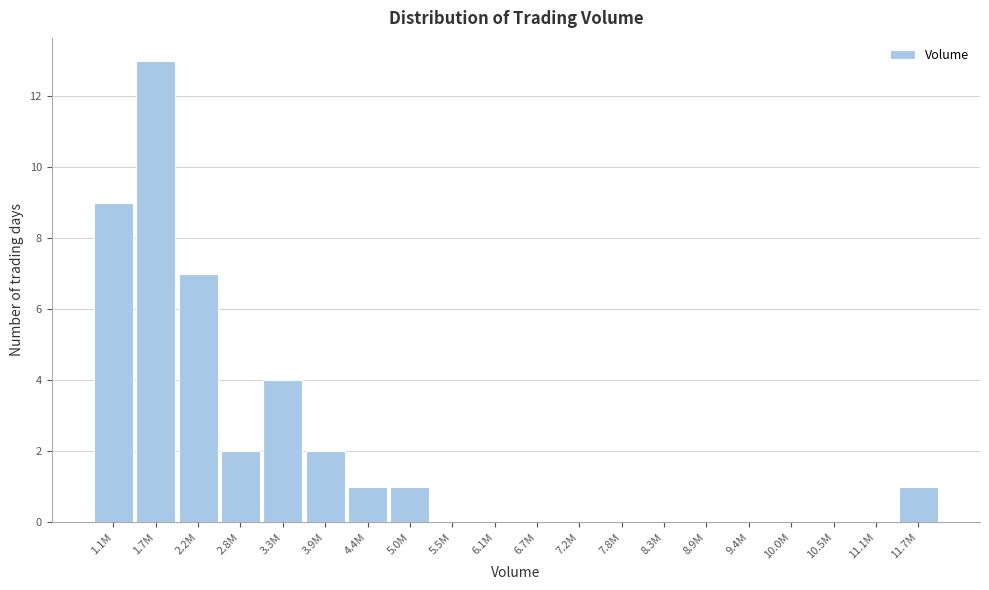

Reading left to right, extract all data points from this chart.

1.1M=9	1.7M=13	2.2M=7	2.8M=2	3.3M=4	3.9M=2	4.4M=1	5.0M=1	5.5M=0	6.1M=0	6.7M=0	7.2M=0	7.8M=0	8.3M=0	8.9M=0	9.4M=0	10.0M=0	10.5M=0	11.1M=0	11.7M=1